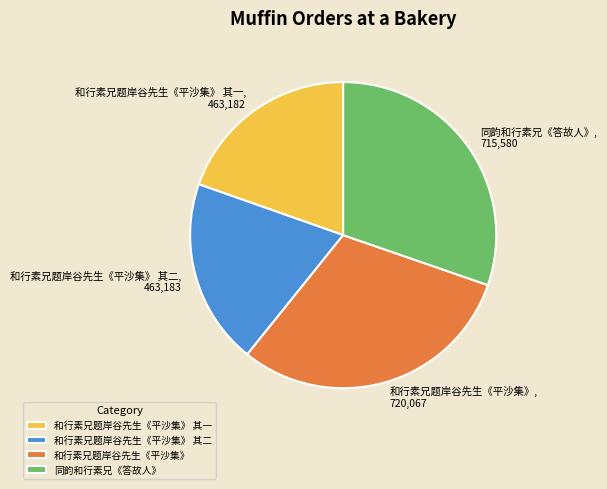

Is there a majority slice in this chart?

No